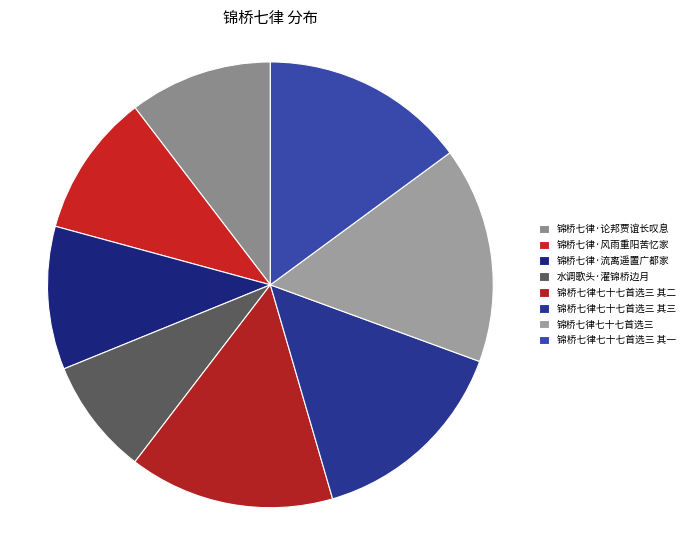

How many segments does this pie chart have?

8